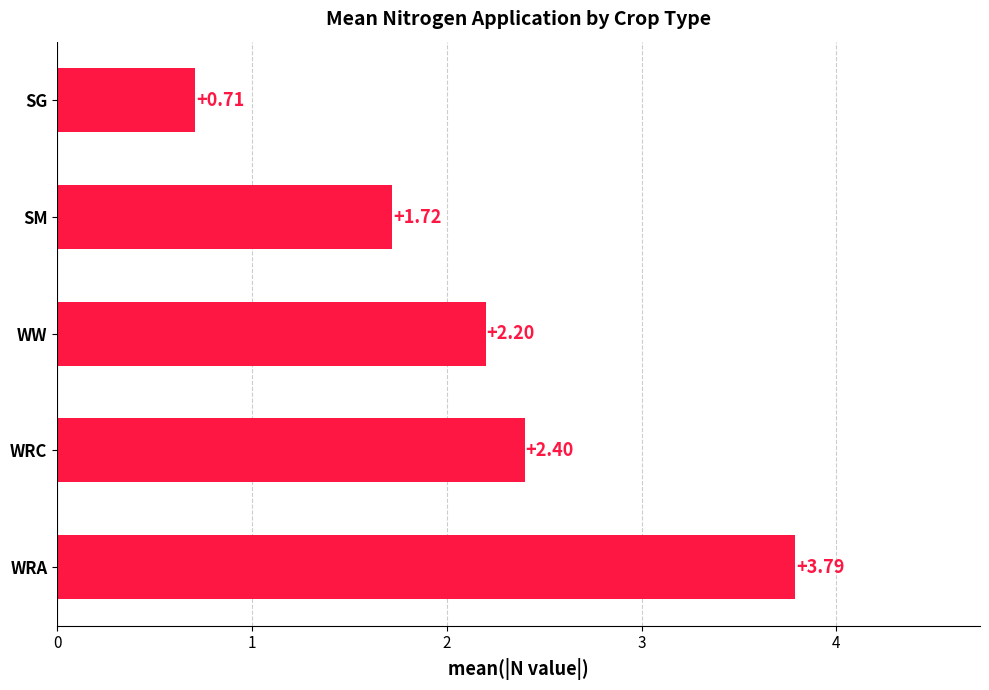

Rank the categories by value from lowest to highest.

SG, SM, WW, WRC, WRA